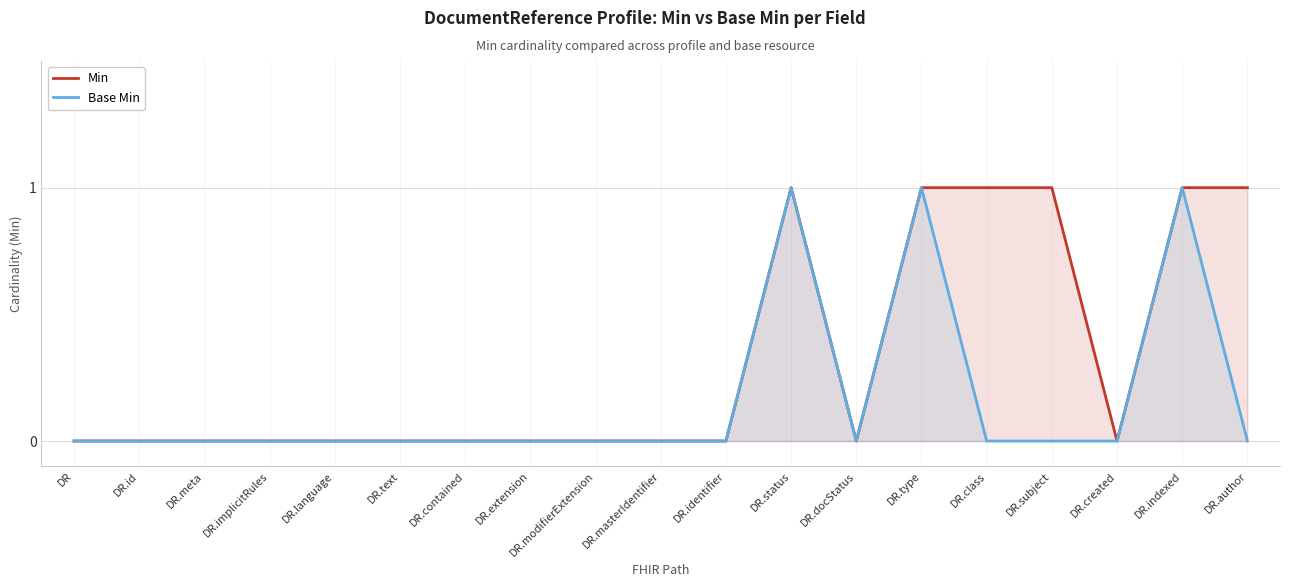

List the labels in order of Base Min value, smallest first.

DR, DR.id, DR.meta, DR.implicitRules, DR.language, DR.text, DR.contained, DR.extension, DR.modifierExtension, DR.masterIdentifier, DR.identifier, DR.docStatus, DR.class, DR.subject, DR.created, DR.author, DR.status, DR.type, DR.indexed